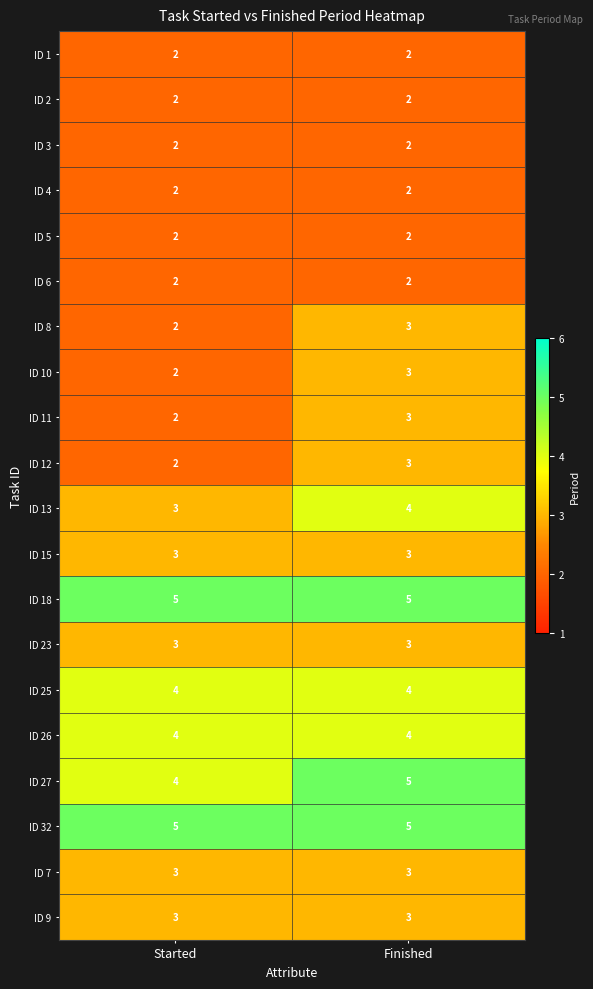

What is the maximum value for ID 13?

4